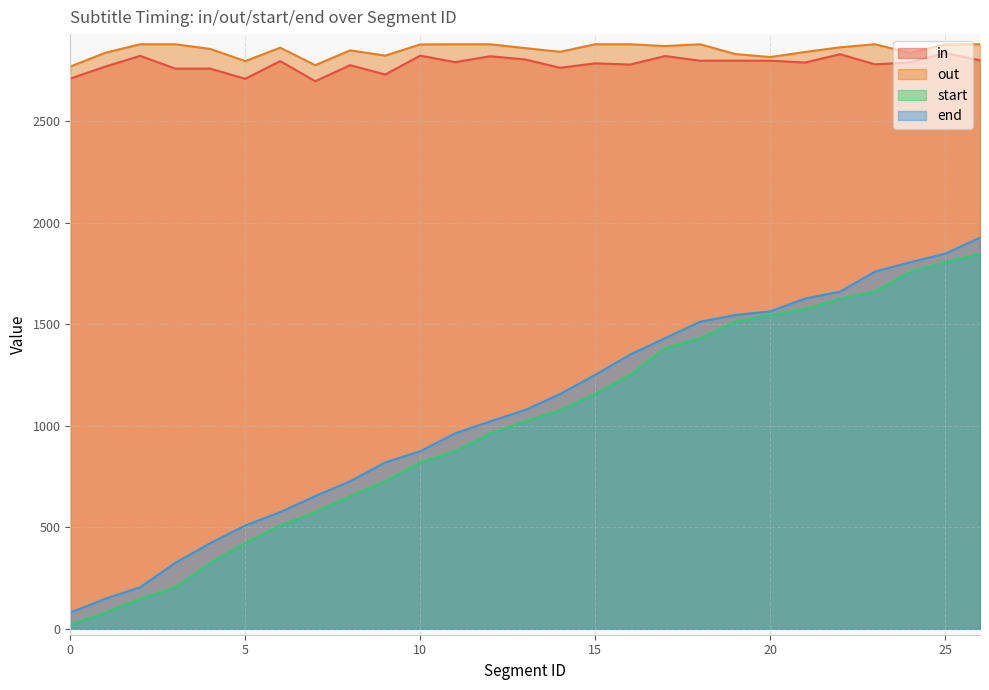

What is the minimum value for start?

21